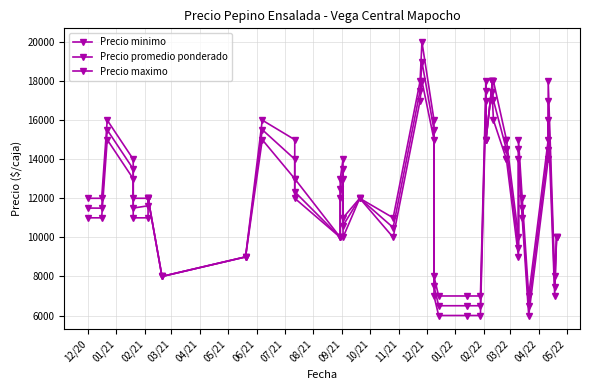

Which series has the largest total across all categories?

Precio maximo